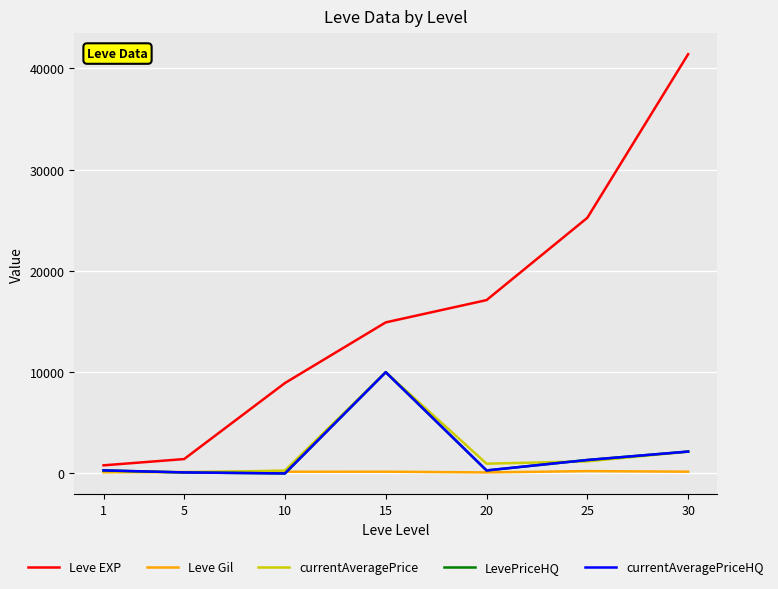

Does the chart display data point markers on the line(s)?

No